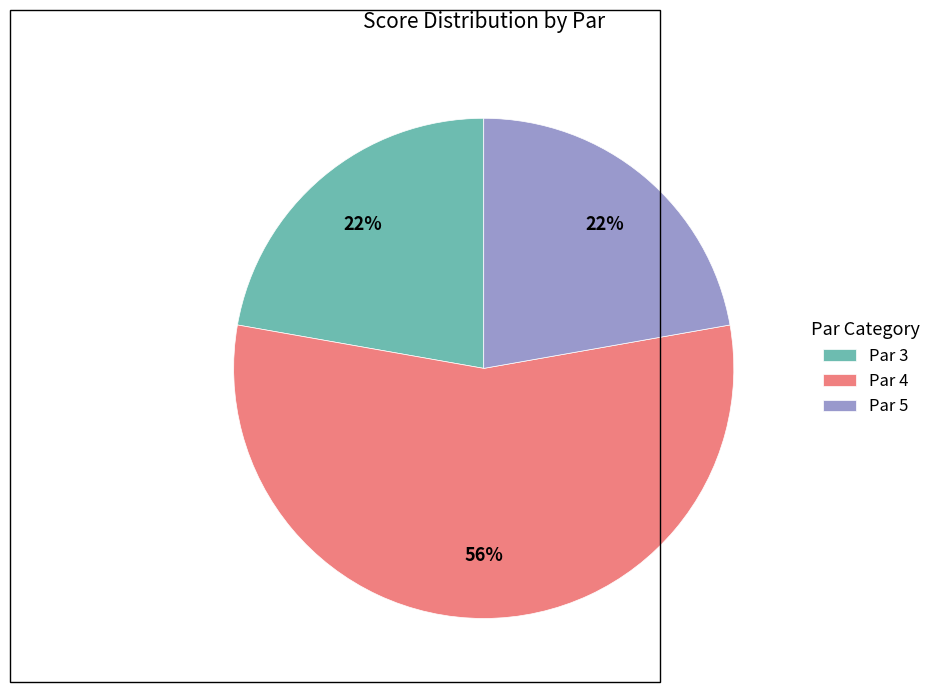

How many slices are in this pie chart?

3